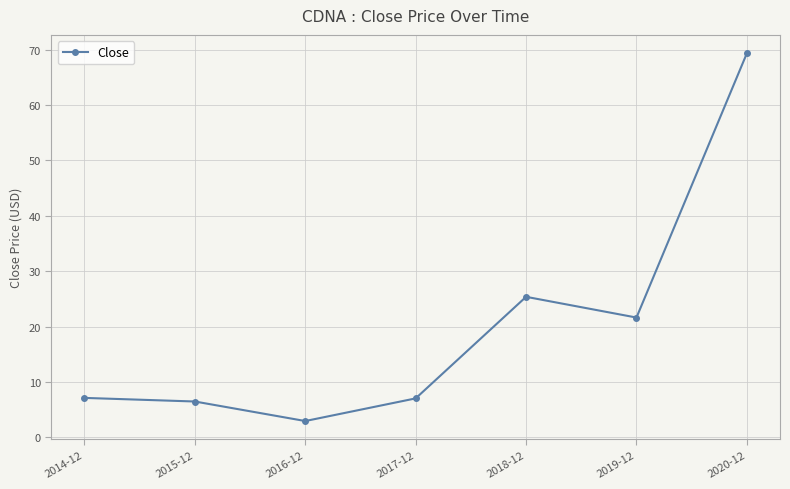

Approximately how many times larger is the value at 2019-12 compared to 2016-12?

7.4